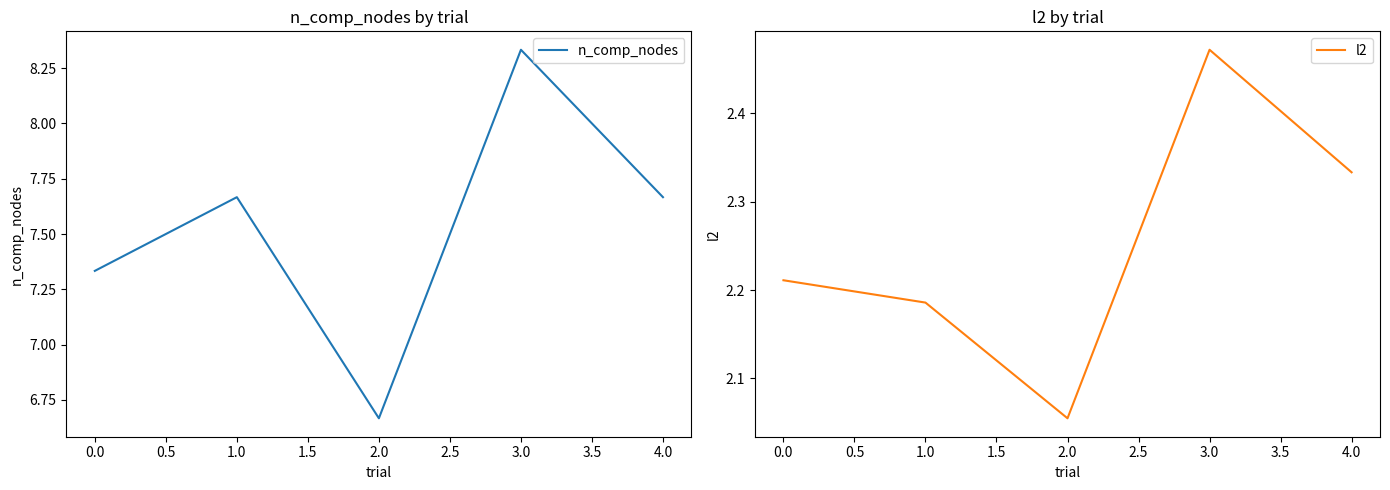

True or false: n_comp_nodes has more than 1 interior local peaks.

True